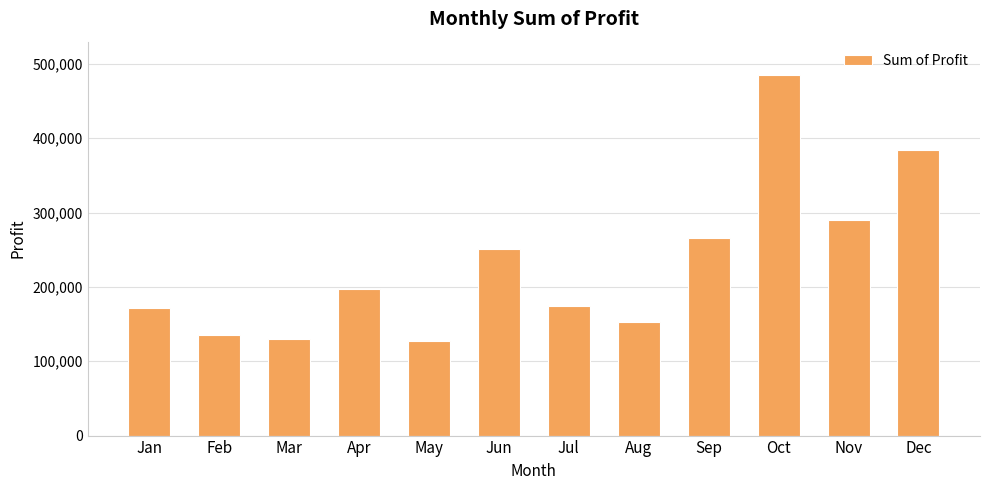

Approximately how many times larger is the value at Aug compared to Sep?

0.6